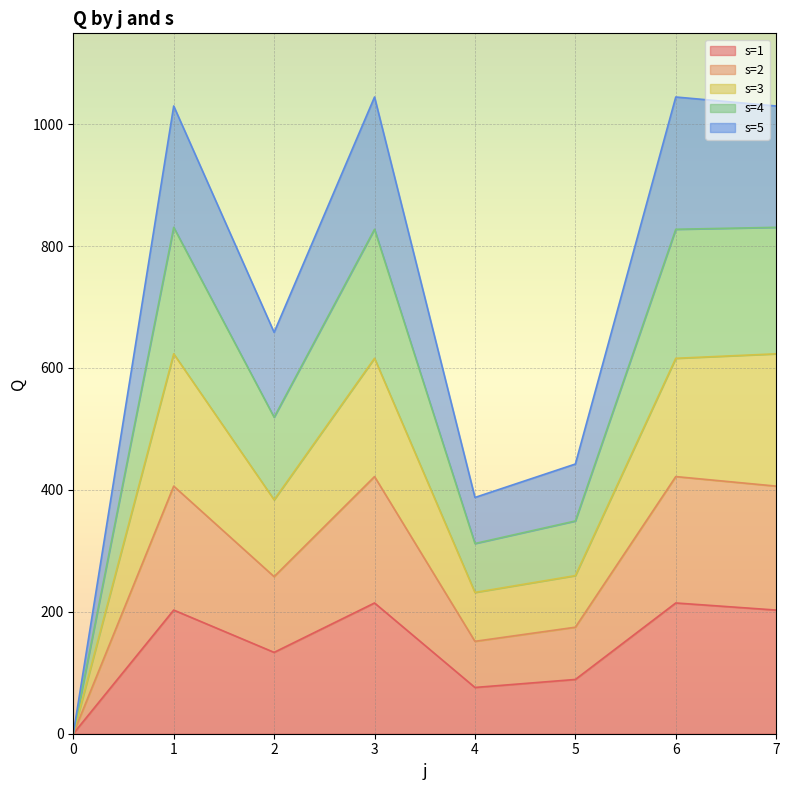

What is the total value across all series at 2?

658.4